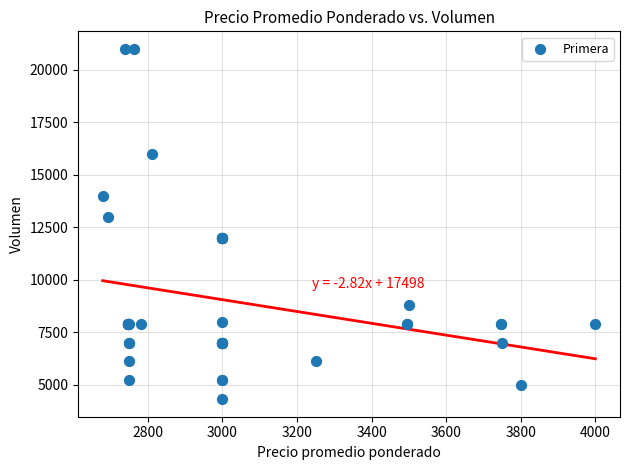

What Y value in the scatter plot is closest to 12650?

13000